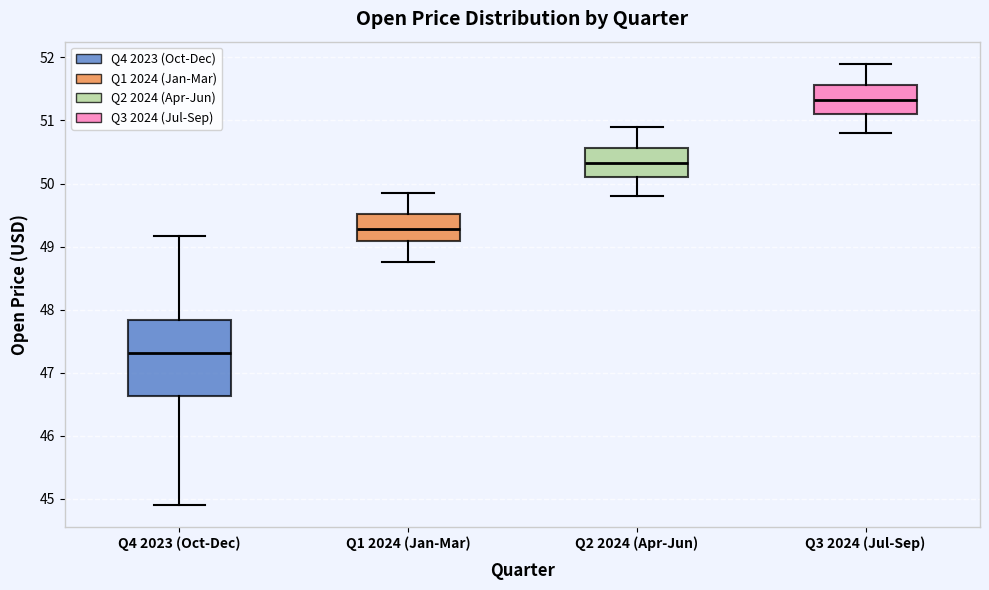

Which box has the highest median line?

Q3 2024 (Jul-Sep)